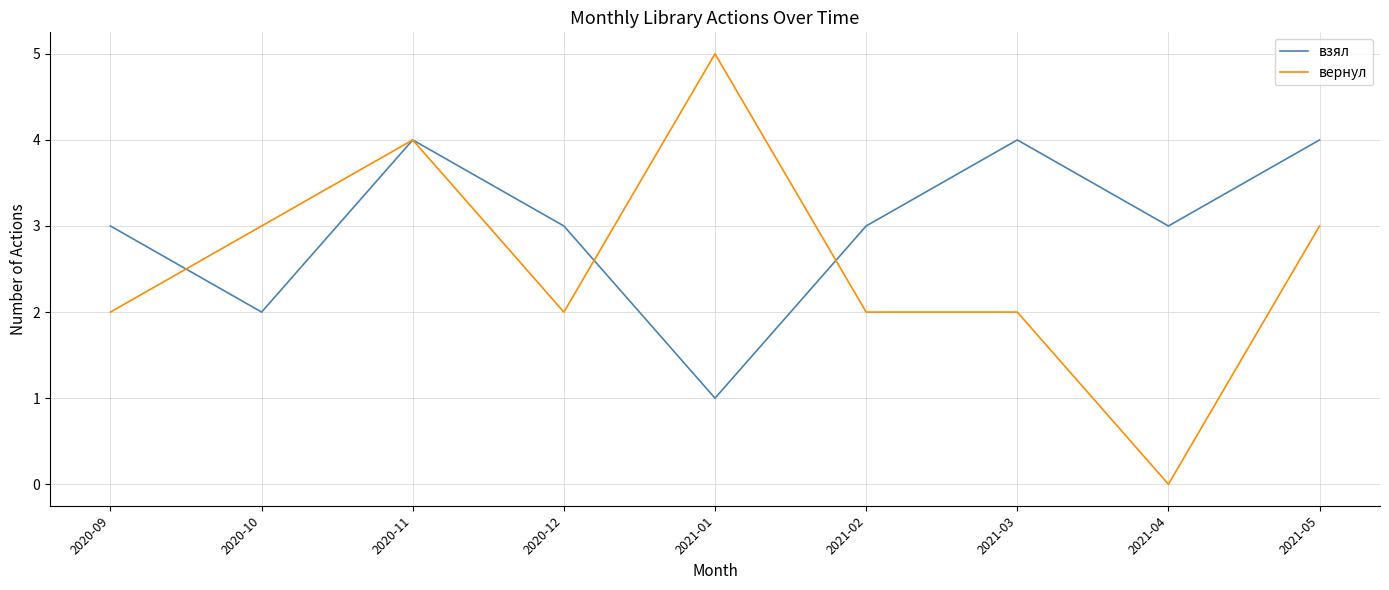

Count the взял values in the range 3 to 4.

7